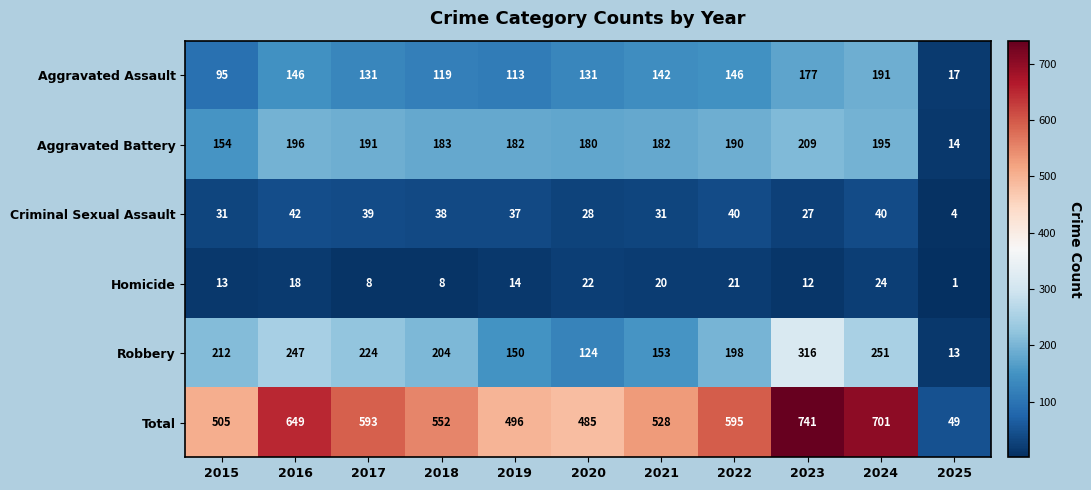

What is the total value across all series at 2015?

1010